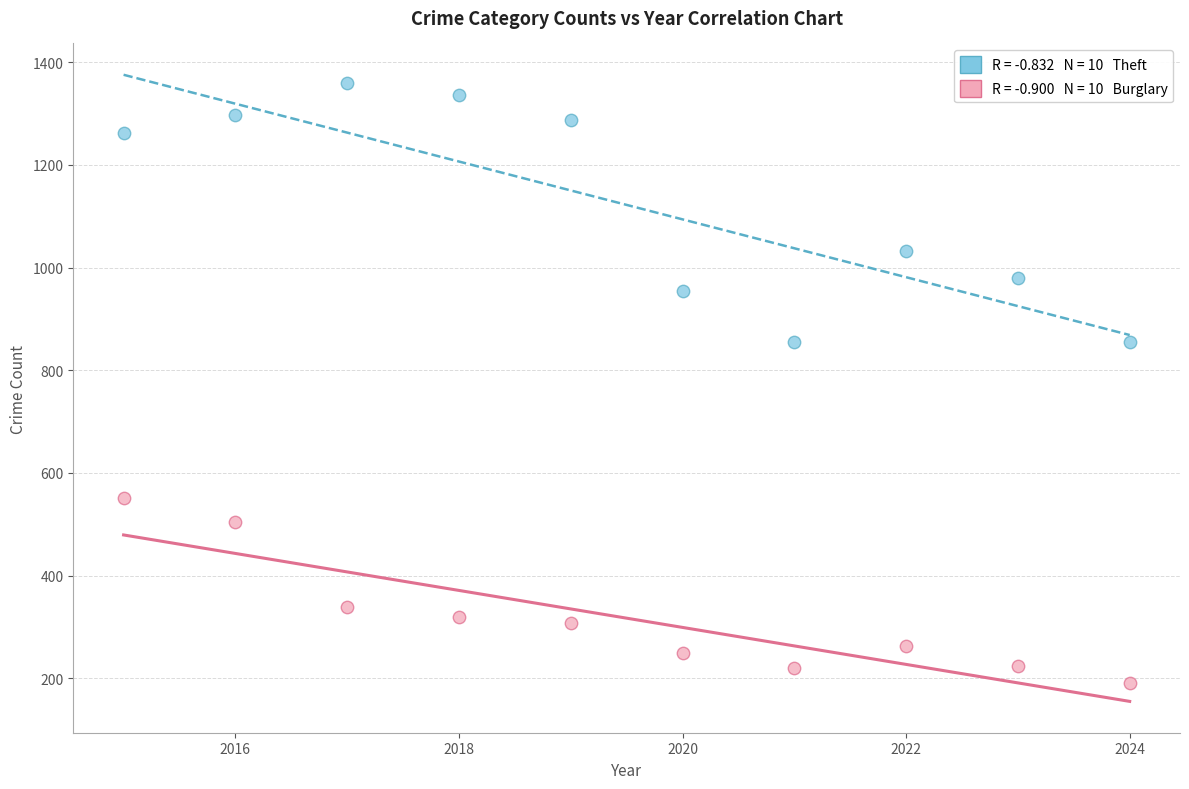

Across all data points, what is the range of X values (max minus min)?

9